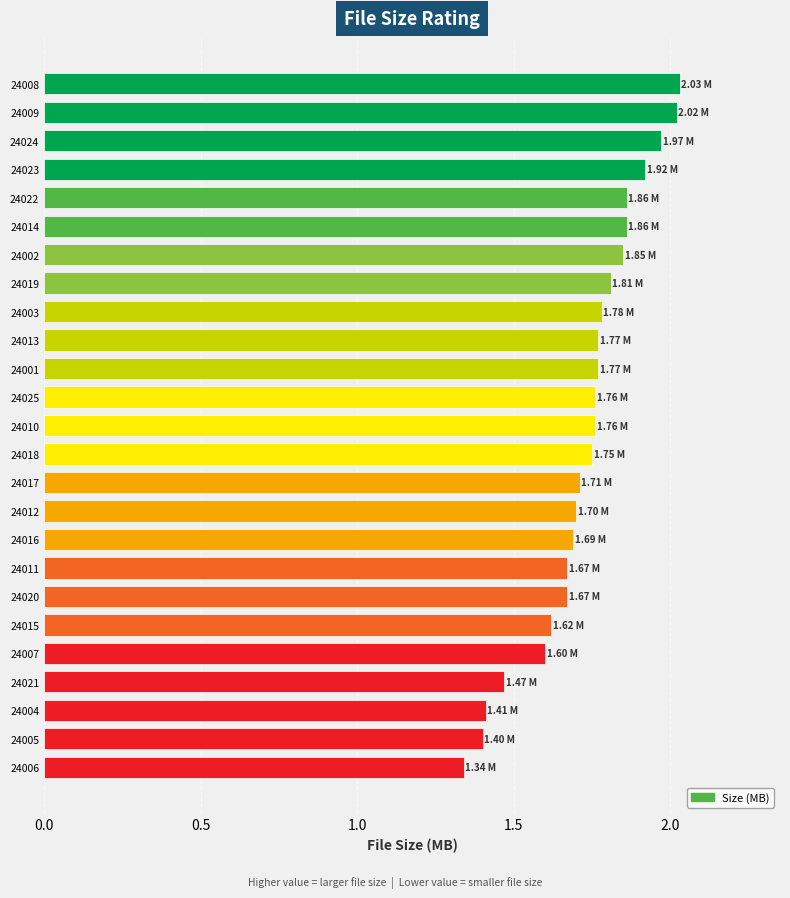

What is the difference between the maximum and minimum values?

0.7